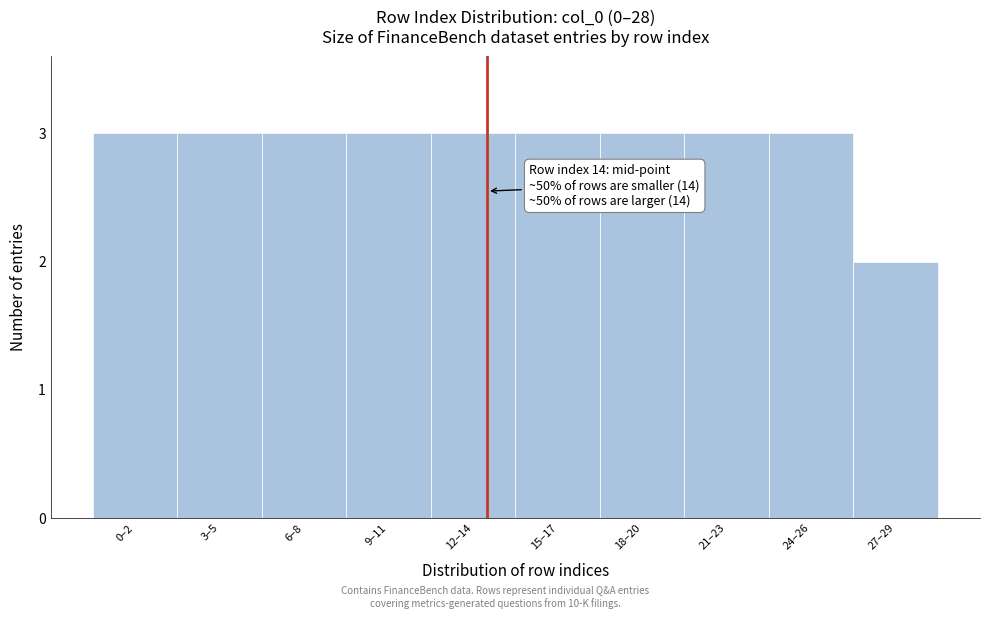

Reading left to right, what are all the values shown in this chart?

3	3	3	3	3	3	3	3	3	2